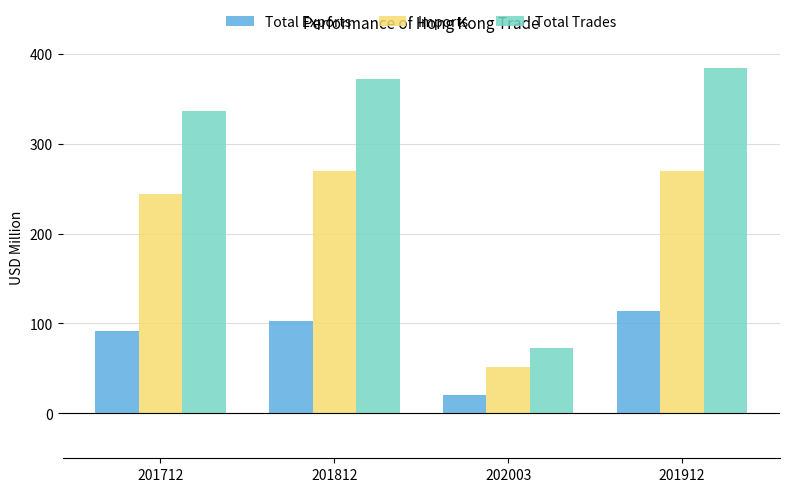

What is the value of the Imports bar at the 3rd from the left?

52.0